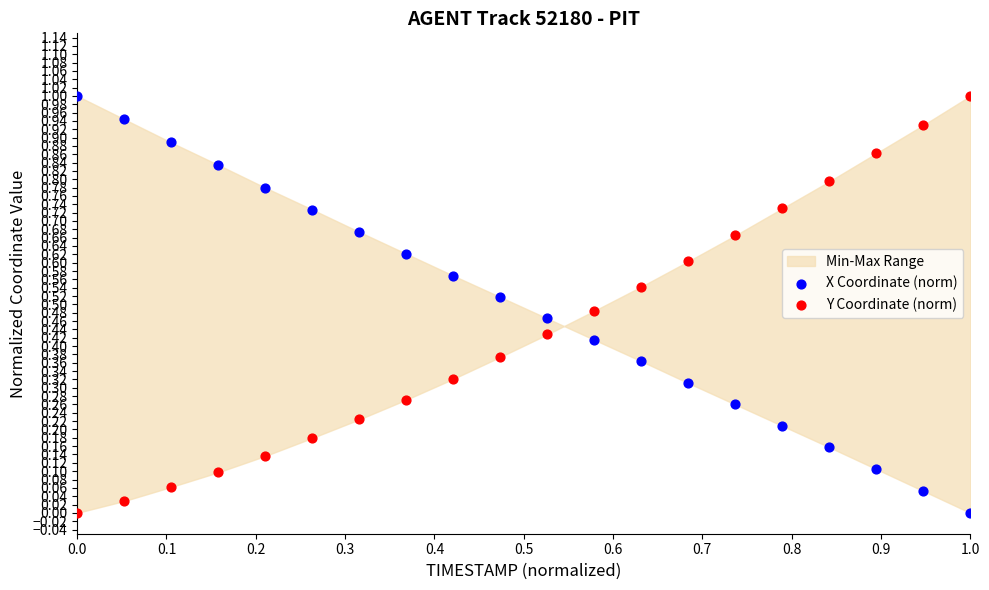

Across all data points, what is the range of X values (max minus min)?

1.0